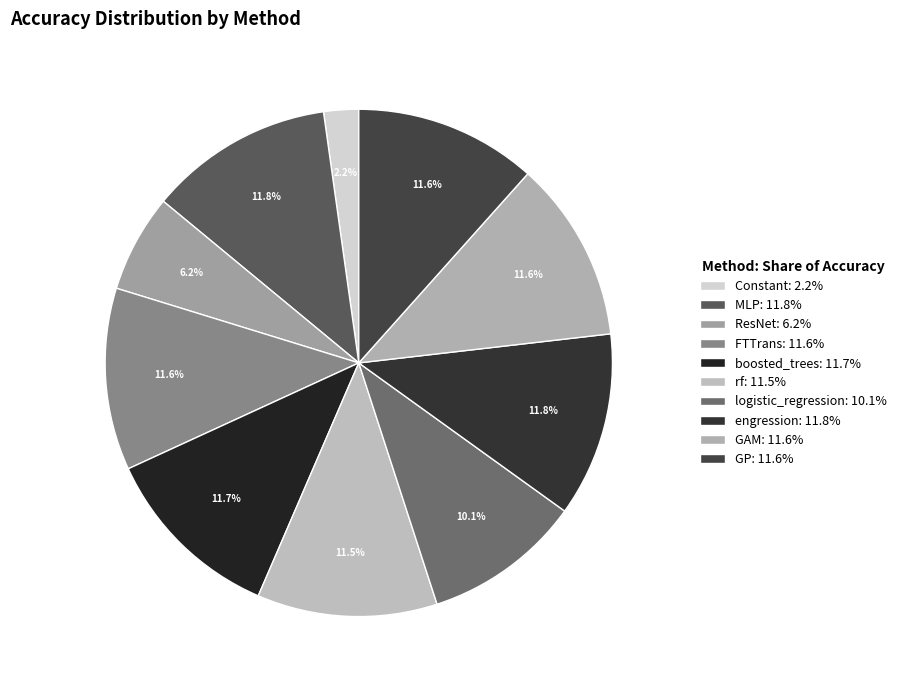

Does GP account for over 50% of the chart?

No